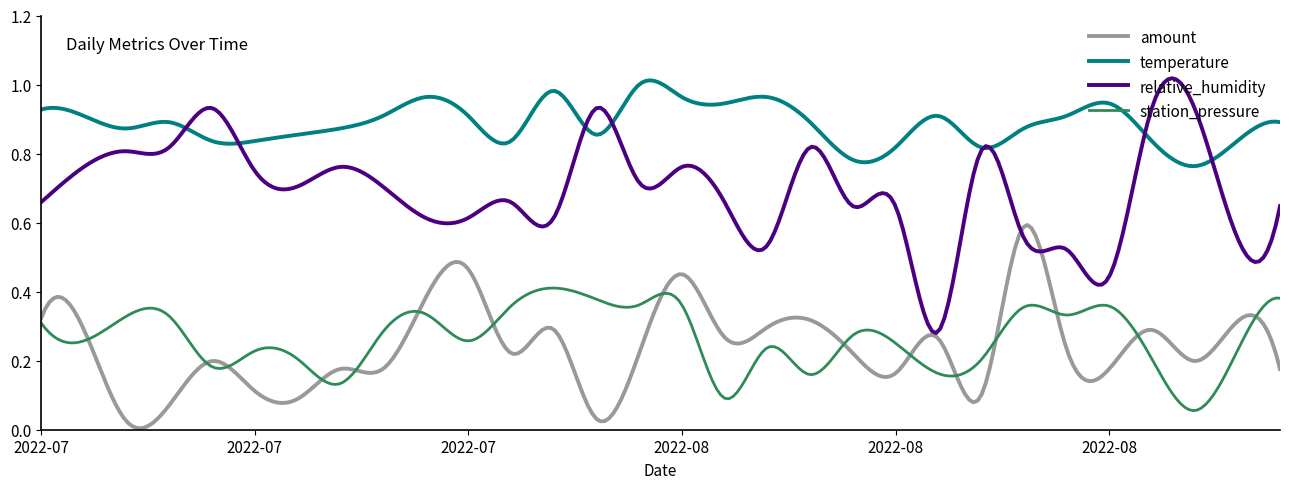

True or false: temperature and amount cross at least once.

False